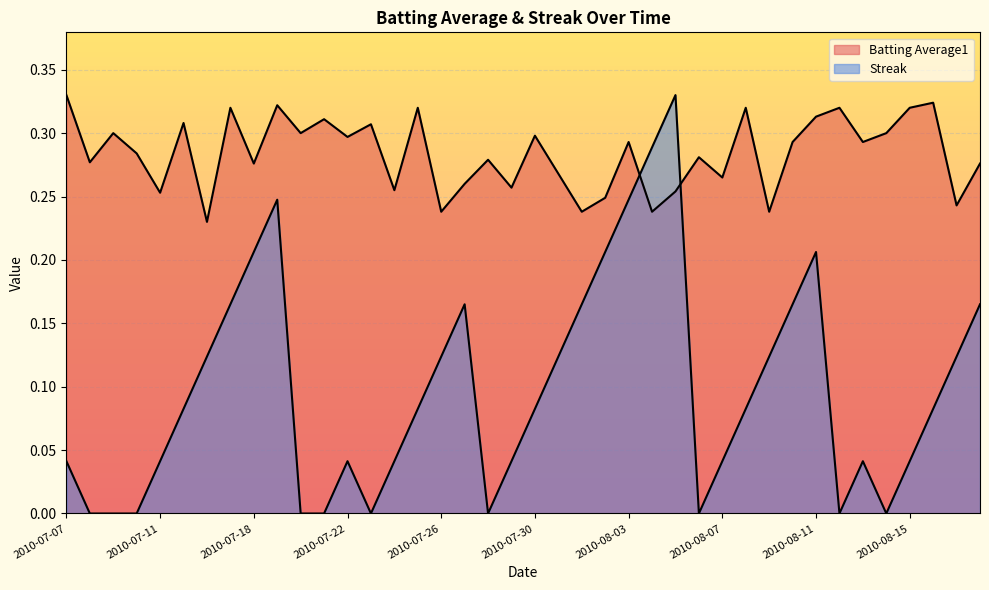

What is the label of the 17th point from the right?

2010-08-02